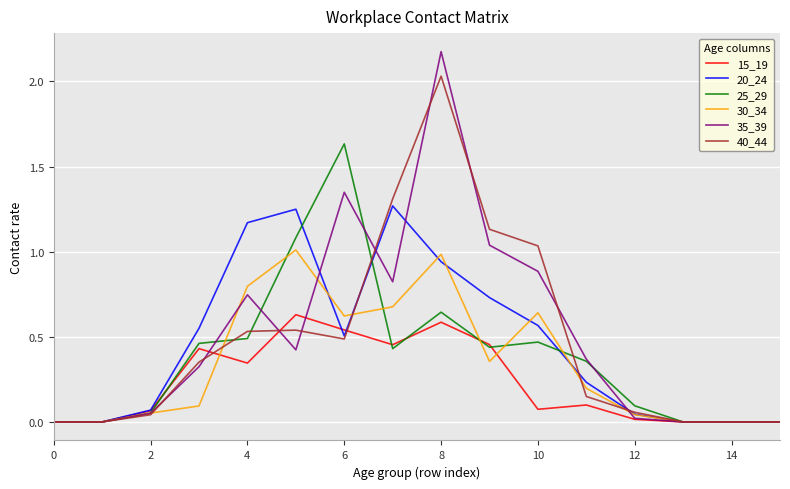

List the series in order of their peak value, lowest first.

15_19, 30_34, 20_24, 25_29, 40_44, 35_39